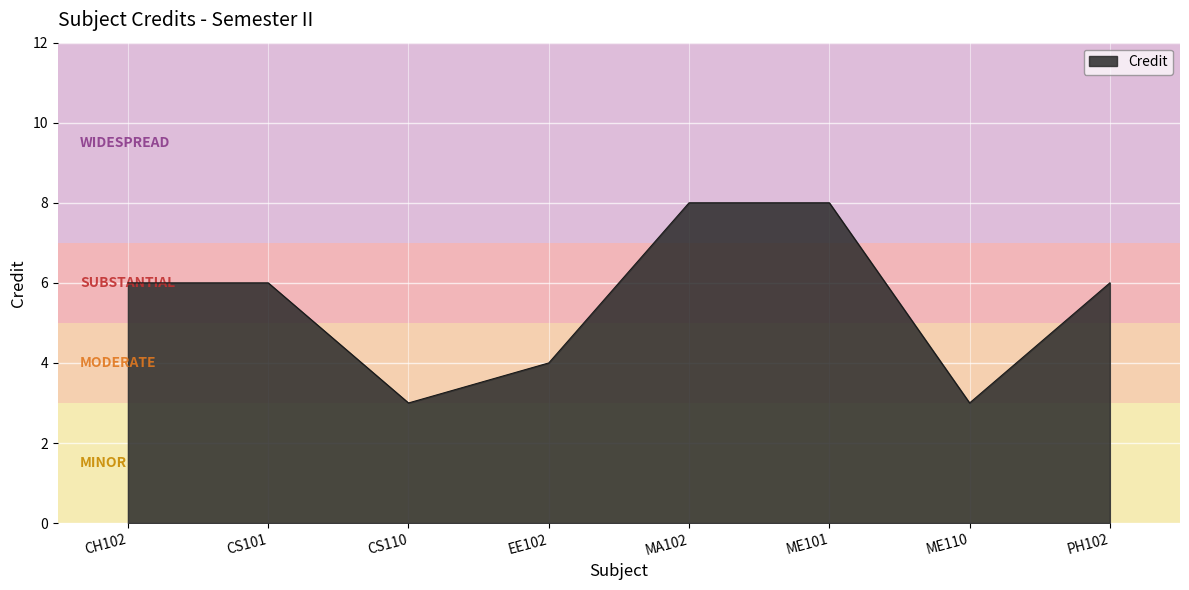

Reading right to left, list all the values displayed in this chart.

6	3	8	8	4	3	6	6